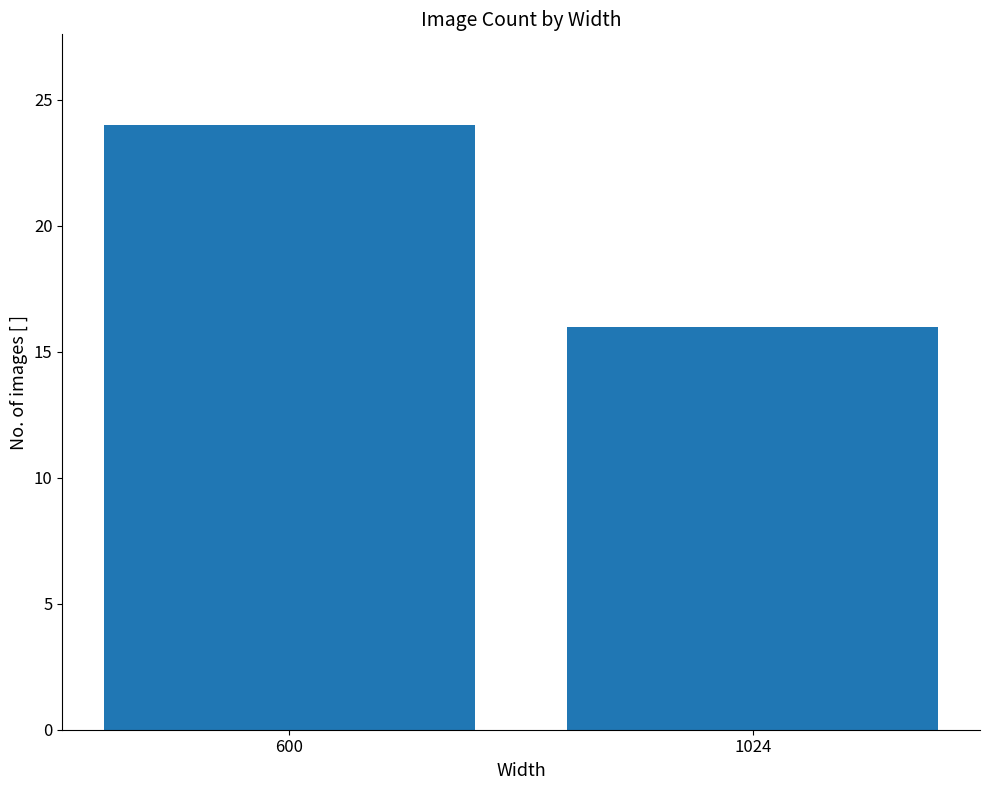

List the labels in order of value, smallest first.

1024, 600